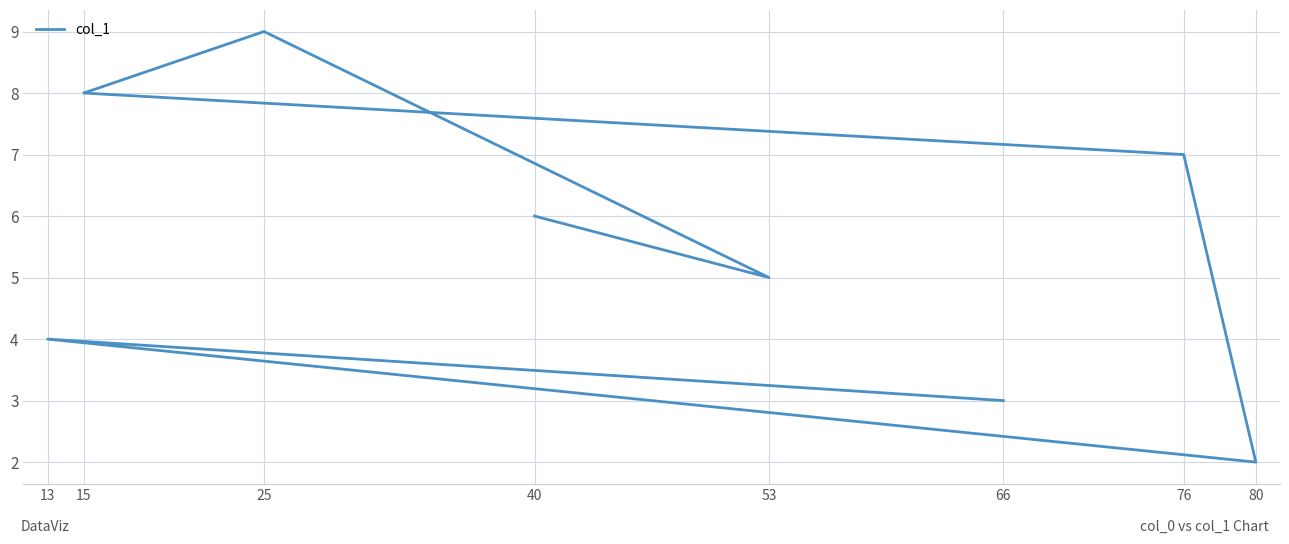

How many points are lower than both their immediate neighbors (excluding endpoints)?

2